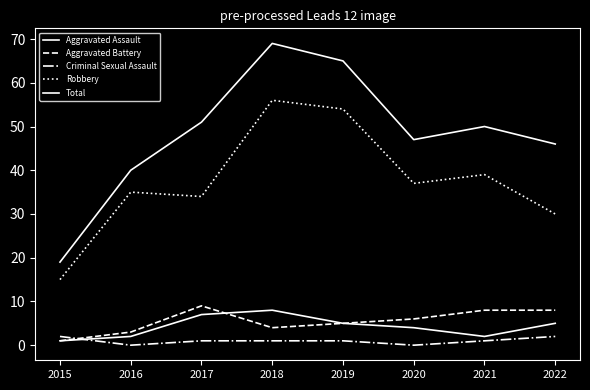

Count the number of categories in the chart.

8